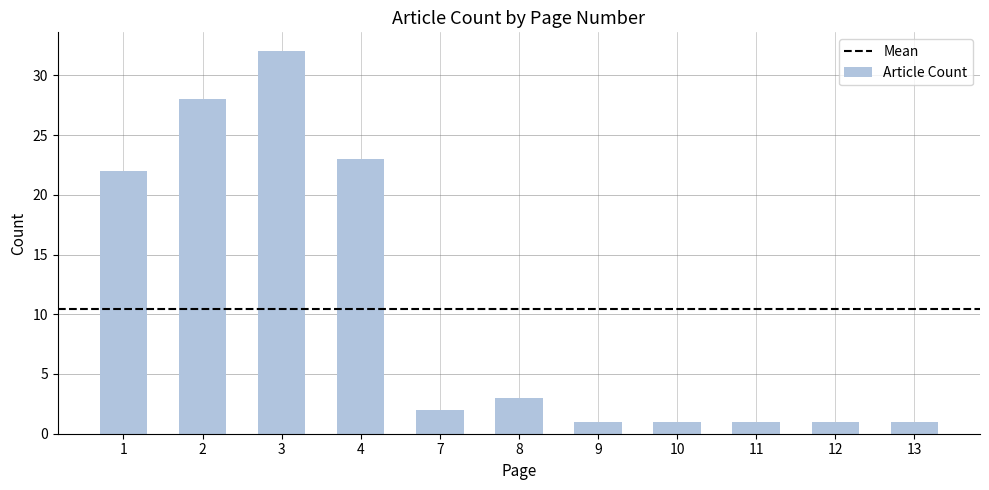

Reading left to right, extract all data points from this chart.

22	28	32	23	2	3	1	1	1	1	1